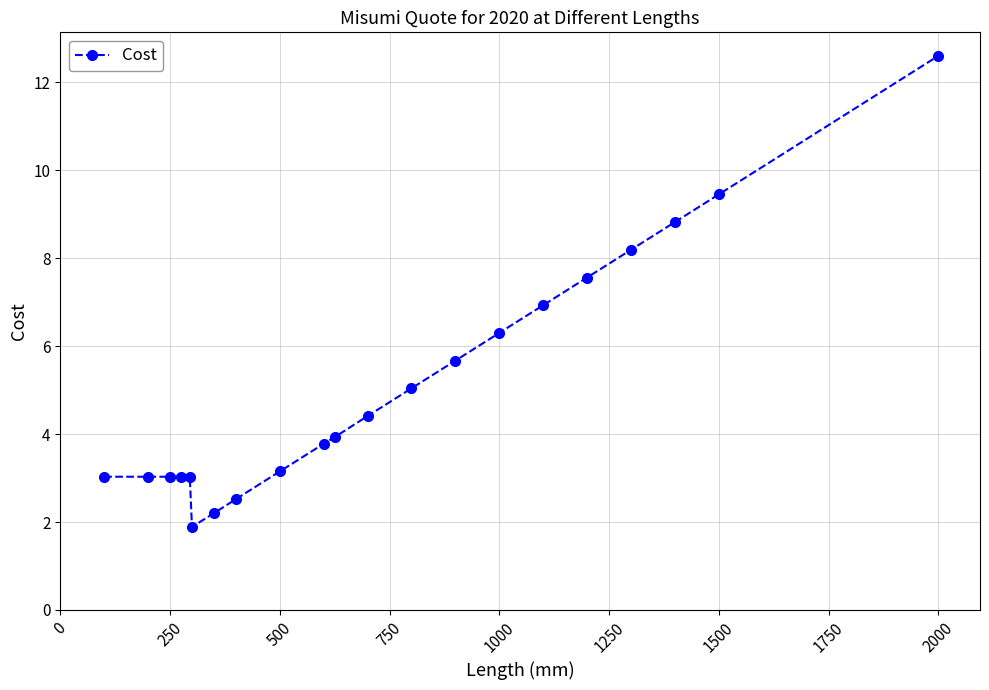

What is the value of the 14th point from the left?

5.7